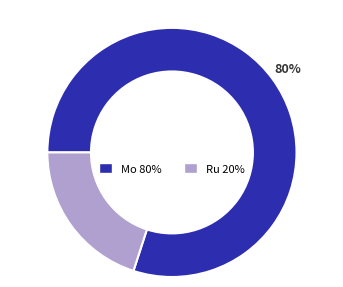

Is there a majority slice in this chart?

Yes